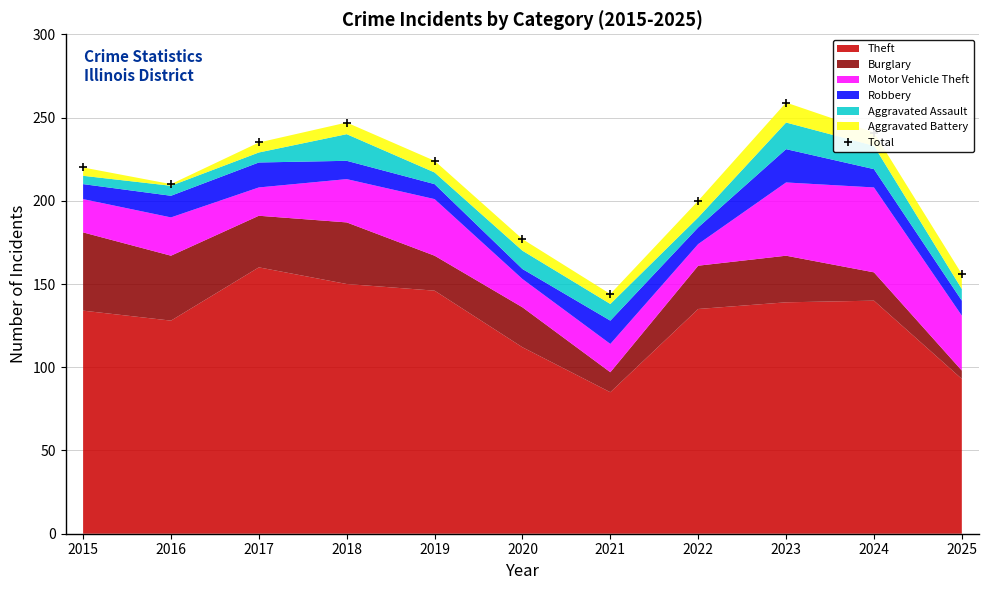

What is the greatest value displayed?

259